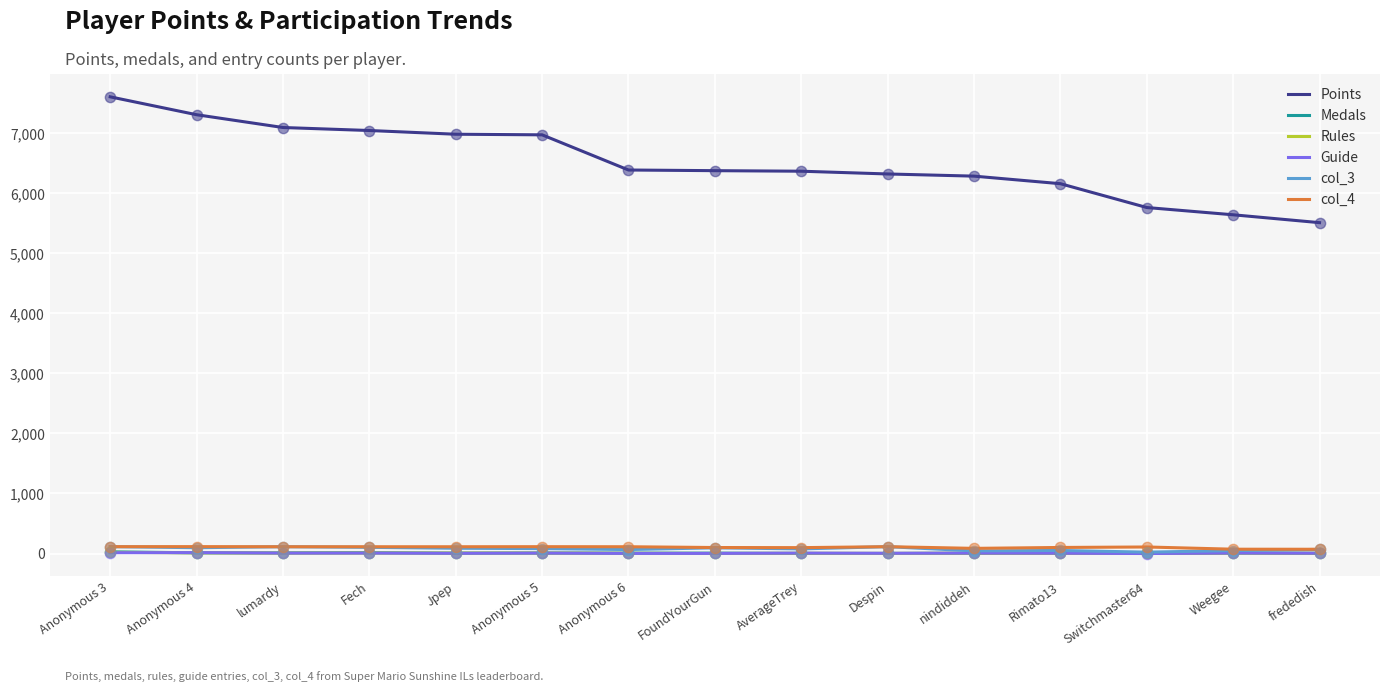

Which series has the widest spread of values?

Points